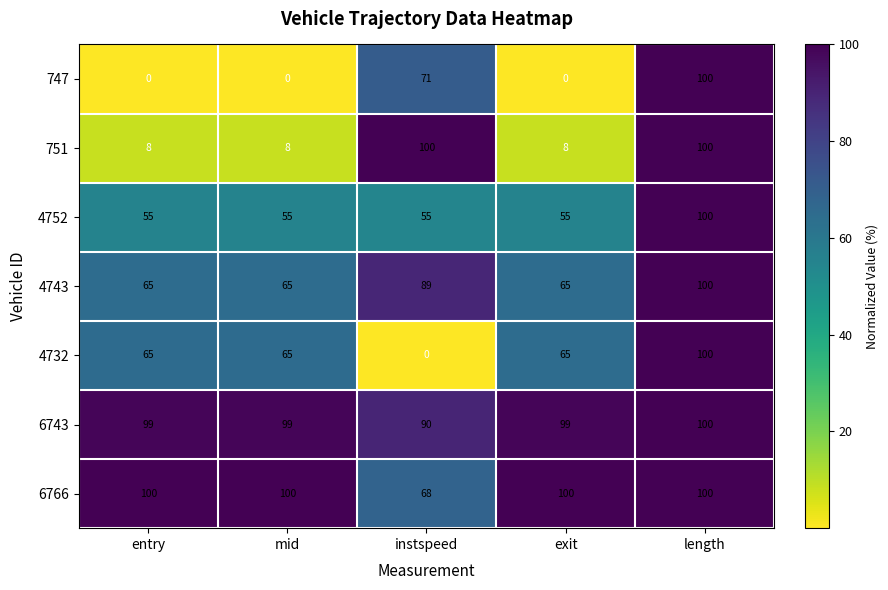

Which series changed the most between exit and length?

747